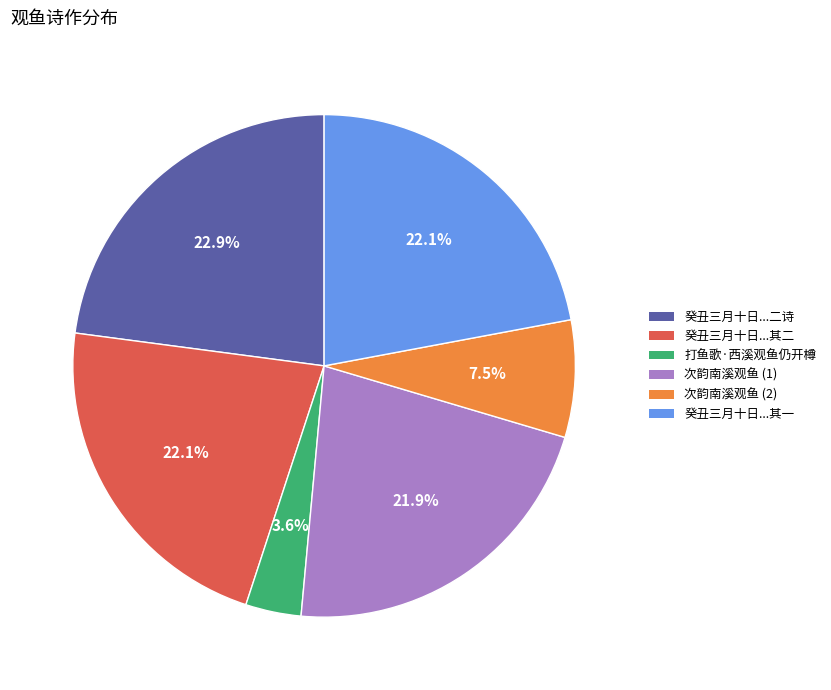

Is there any slice that represents more than half of the pie?

No